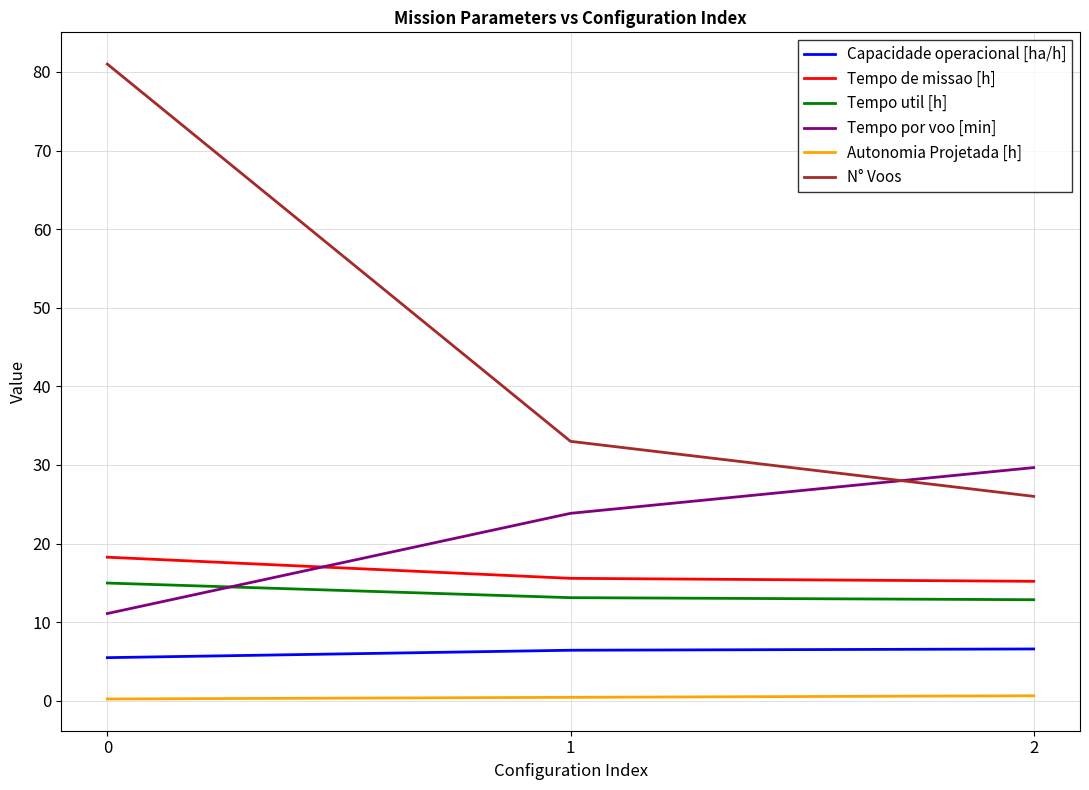

What value does the Capacidade operacional [ha/h] series have at 0?

5.5